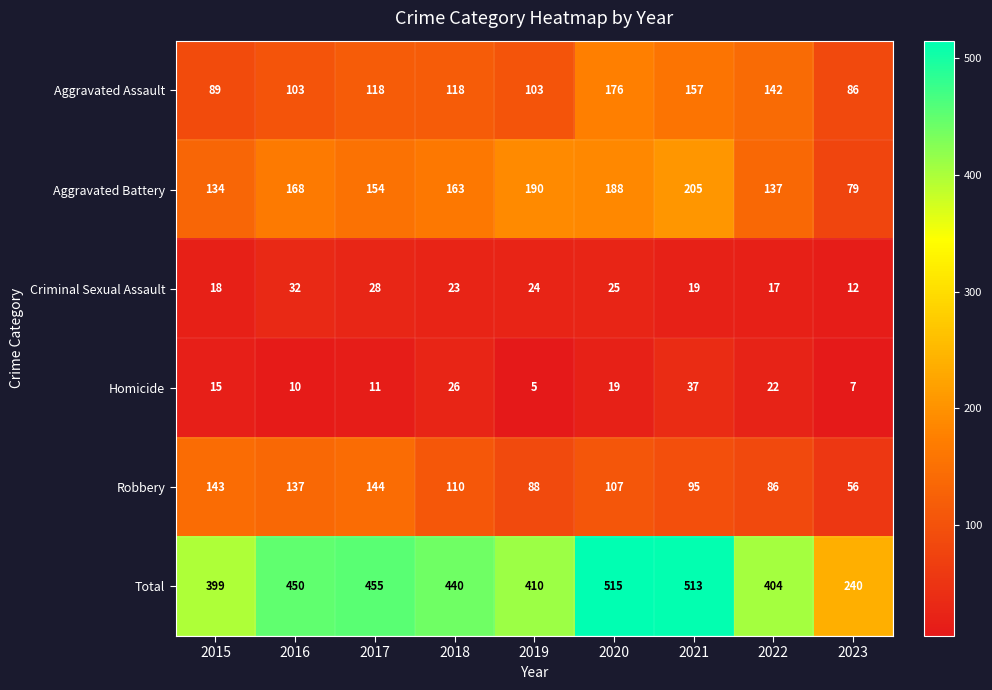

List the labels in order of Aggravated Battery value, largest first.

2021, 2019, 2020, 2016, 2018, 2017, 2022, 2015, 2023